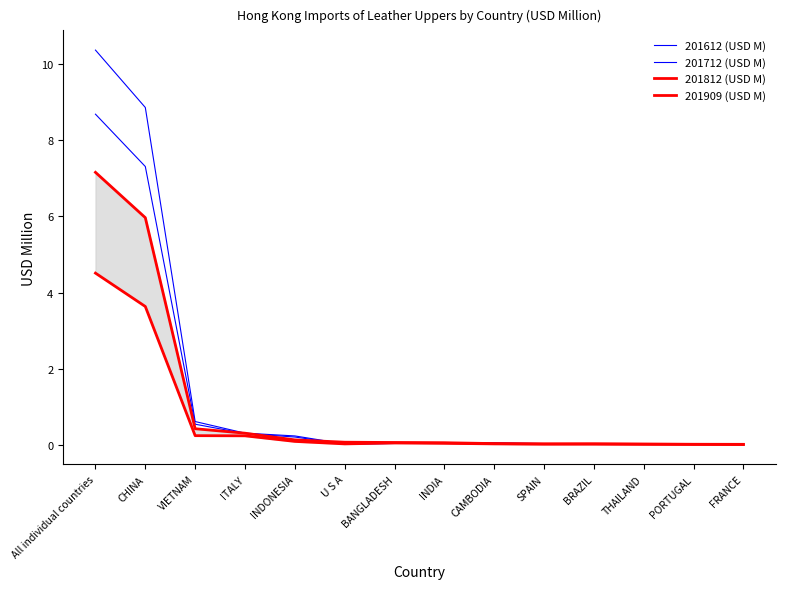

At which category is the sum across all series the highest?

All individual countries